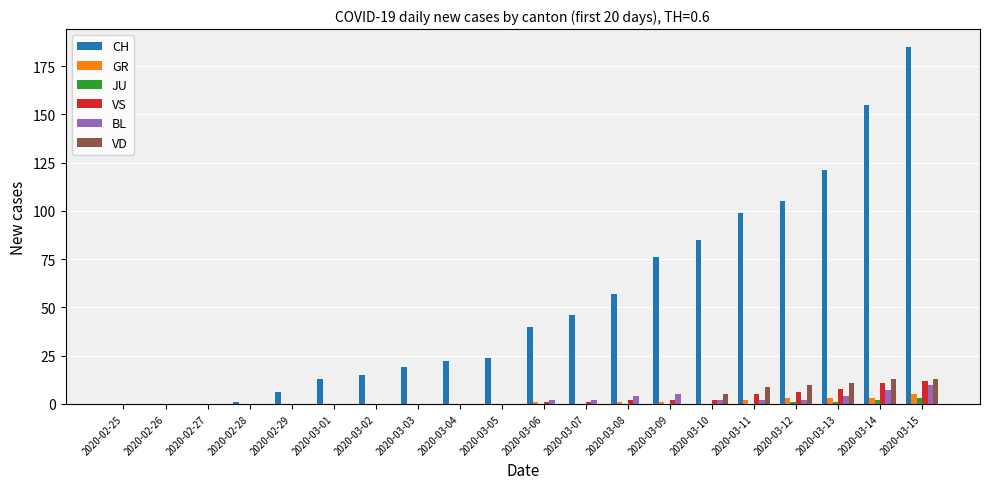

Reading left to right, list all the values displayed in this chart.

CH: 2020-02-25=0	2020-02-26=0	2020-02-27=0	2020-02-28=1	2020-02-29=6	2020-03-01=13	2020-03-02=15	2020-03-03=19	2020-03-04=22	2020-03-05=24	2020-03-06=40	2020-03-07=46	2020-03-08=57	2020-03-09=76	2020-03-10=85	2020-03-11=99	2020-03-12=105	2020-03-13=121	2020-03-14=155	2020-03-15=185
GR: 2020-02-25=0	2020-02-26=0	2020-02-27=0	2020-02-28=0	2020-02-29=0	2020-03-01=0	2020-03-02=0	2020-03-03=0	2020-03-04=0	2020-03-05=0	2020-03-06=1	2020-03-07=0	2020-03-08=1	2020-03-09=1	2020-03-10=0	2020-03-11=2	2020-03-12=3	2020-03-13=3	2020-03-14=3	2020-03-15=5
JU: 2020-02-25=0	2020-02-26=0	2020-02-27=0	2020-02-28=0	2020-02-29=0	2020-03-01=0	2020-03-02=0	2020-03-03=0	2020-03-04=0	2020-03-05=0	2020-03-06=0	2020-03-07=0	2020-03-08=0	2020-03-09=0	2020-03-10=0	2020-03-11=0	2020-03-12=1	2020-03-13=1	2020-03-14=2	2020-03-15=3
VS: 2020-02-25=0	2020-02-26=0	2020-02-27=0	2020-02-28=0	2020-02-29=0	2020-03-01=0	2020-03-02=0	2020-03-03=0	2020-03-04=0	2020-03-05=0	2020-03-06=1	2020-03-07=1	2020-03-08=2	2020-03-09=2	2020-03-10=2	2020-03-11=5	2020-03-12=6	2020-03-13=8	2020-03-14=11	2020-03-15=12
BL: 2020-02-25=0	2020-02-26=0	2020-02-27=0	2020-02-28=0	2020-02-29=0	2020-03-01=0	2020-03-02=0	2020-03-03=0	2020-03-04=0	2020-03-05=0	2020-03-06=2	2020-03-07=2	2020-03-08=4	2020-03-09=5	2020-03-10=2	2020-03-11=2	2020-03-12=2	2020-03-13=4	2020-03-14=7	2020-03-15=10
VD: 2020-02-25=0	2020-02-26=0	2020-02-27=0	2020-02-28=0	2020-02-29=0	2020-03-01=0	2020-03-02=0	2020-03-03=0	2020-03-04=0	2020-03-05=0	2020-03-06=0	2020-03-07=0	2020-03-08=0	2020-03-09=0	2020-03-10=5	2020-03-11=9	2020-03-12=10	2020-03-13=11	2020-03-14=13	2020-03-15=13